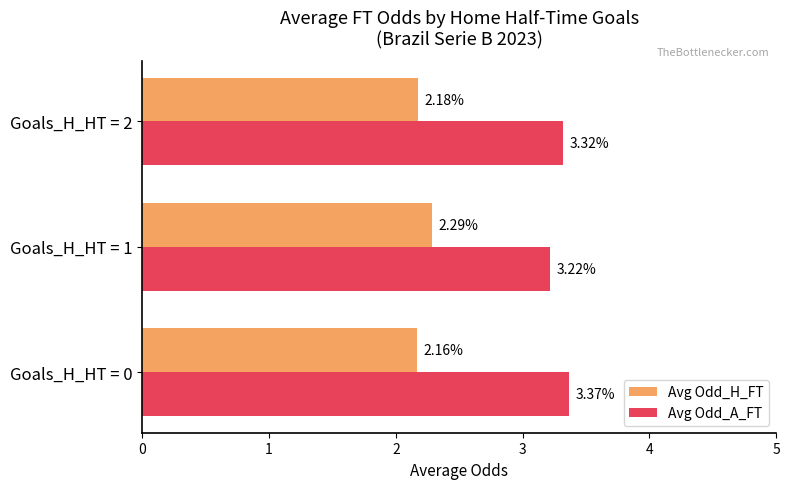

Which series has the largest total across all categories?

Avg Odd_A_FT